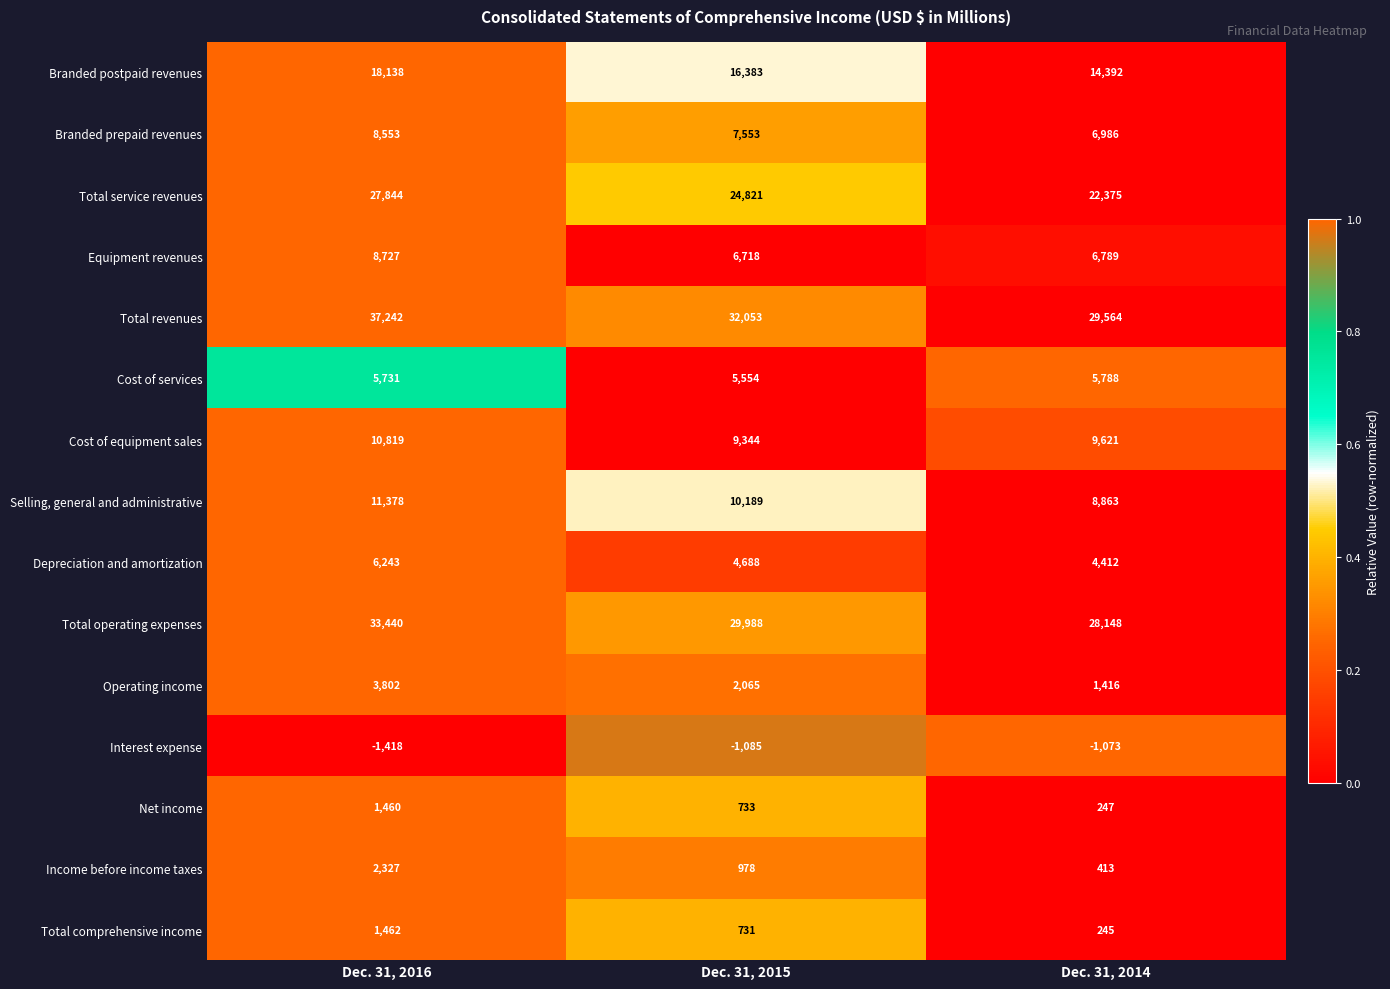

Which category has the lowest value across all series?

Dec. 31, 2016